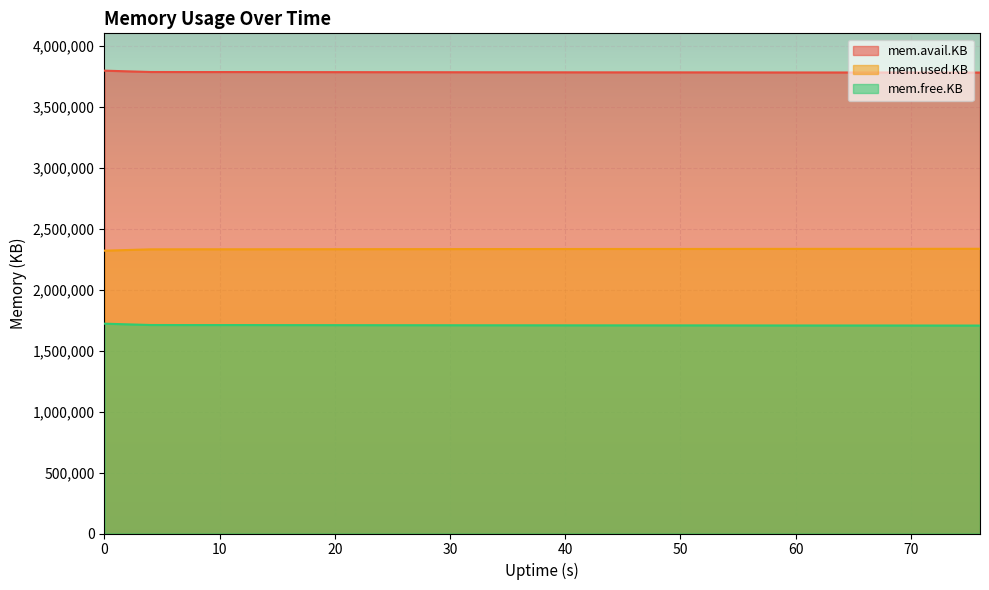

How many lines are shown in the chart?

3